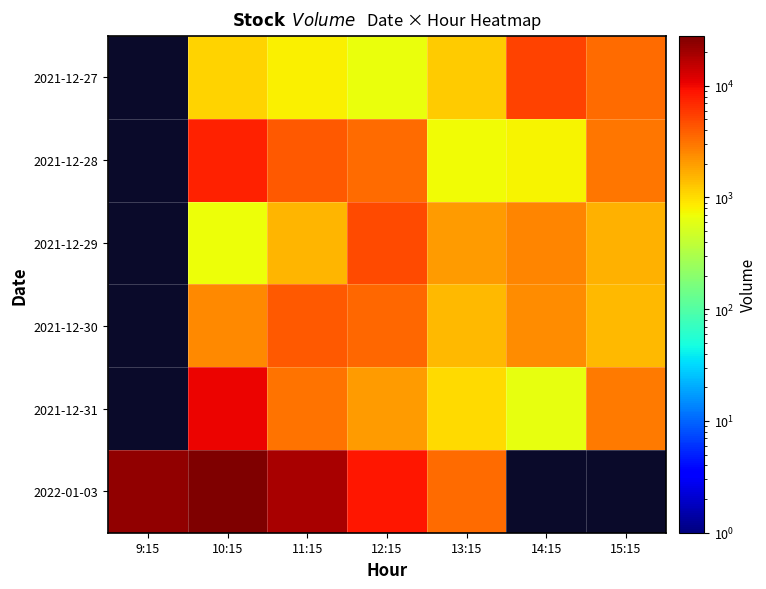

What is the minimum value shown in the chart?

627.0